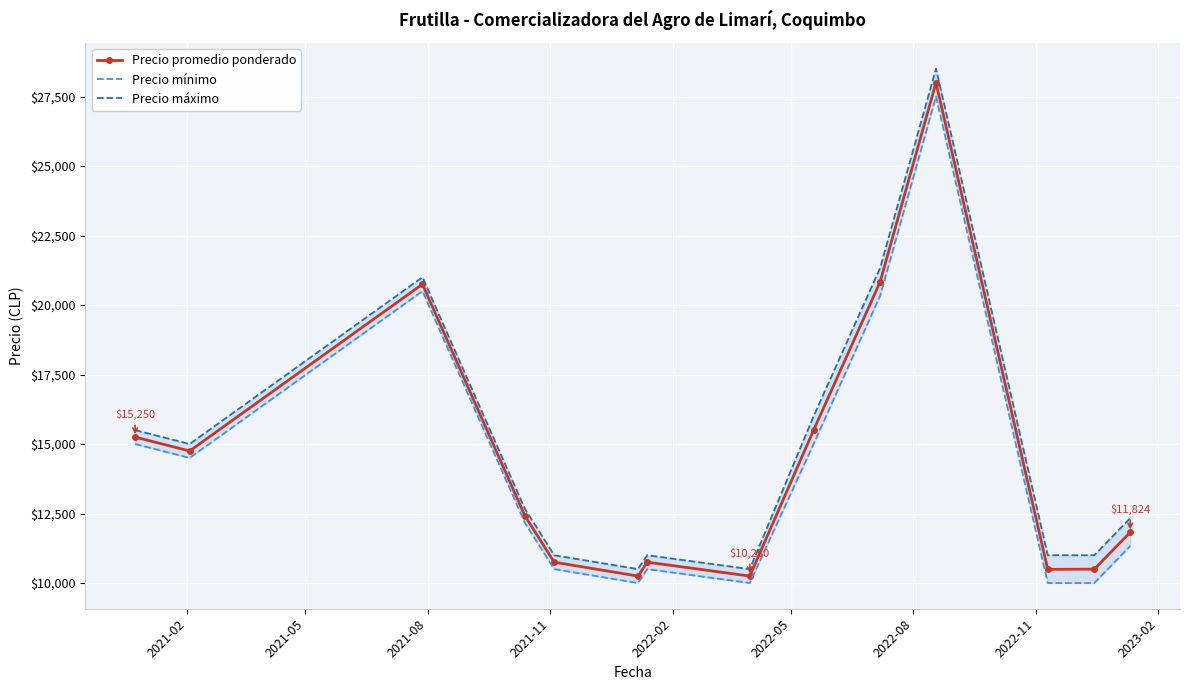

True or false: Precio promedio ponderado and Precio mínimo cross at least once.

False